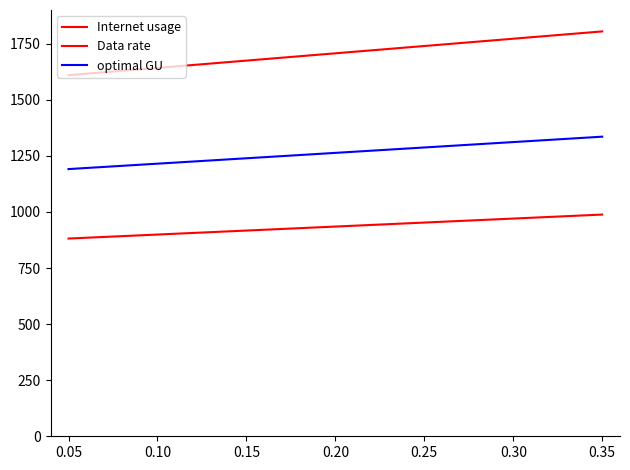

What is the spread (max minus min) of values at 0.05?

744.8